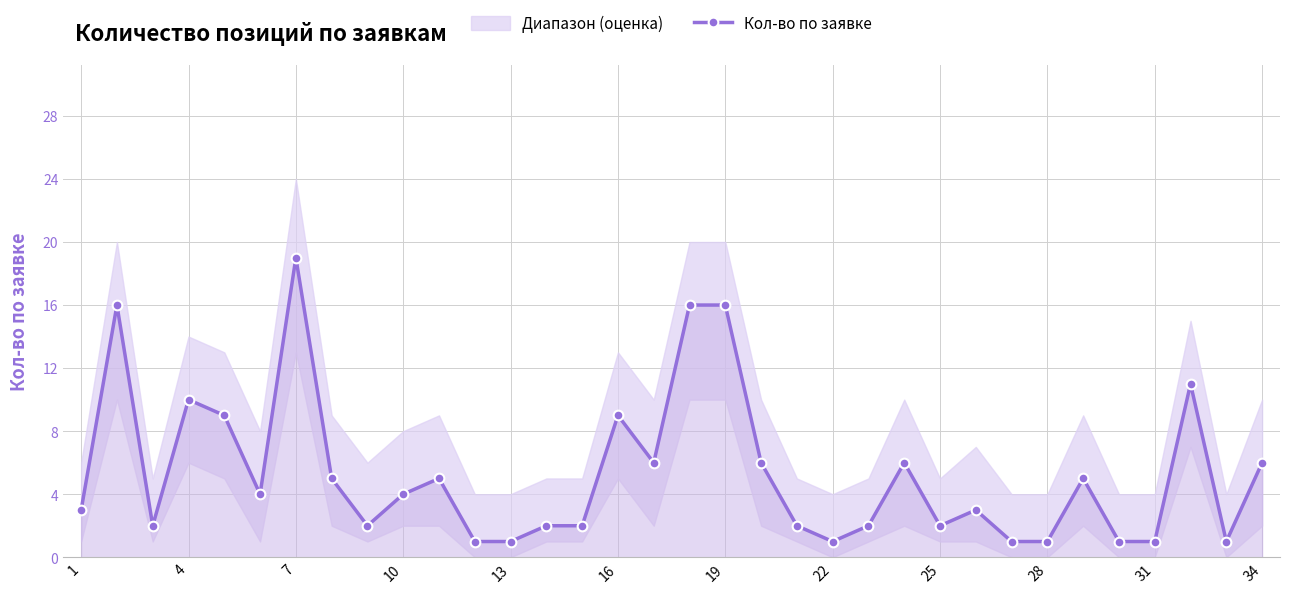

How many data points are above 4?

15